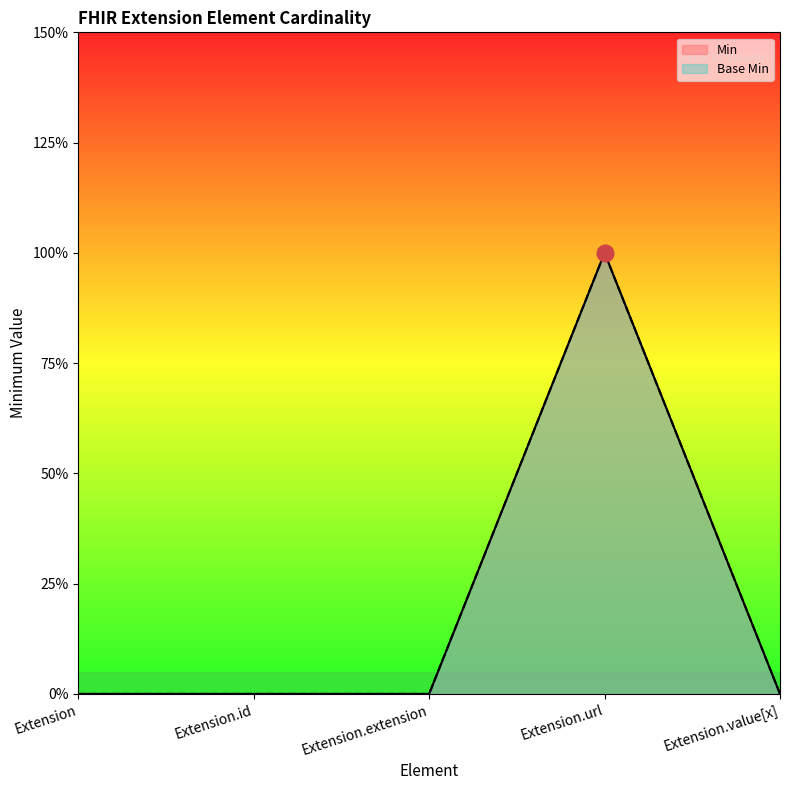

Rank the categories by Min value from highest to lowest.

Extension.url, Extension, Extension.id, Extension.extension, Extension.value[x]